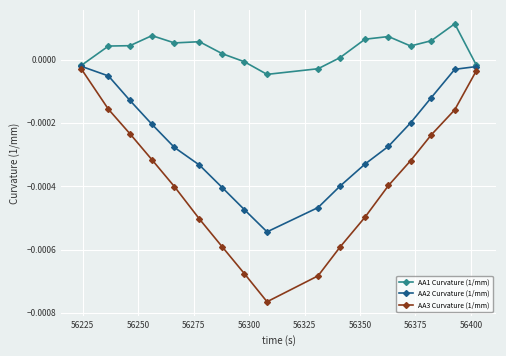

Which series has the largest total across all categories?

AA1 Curvature (1/mm)